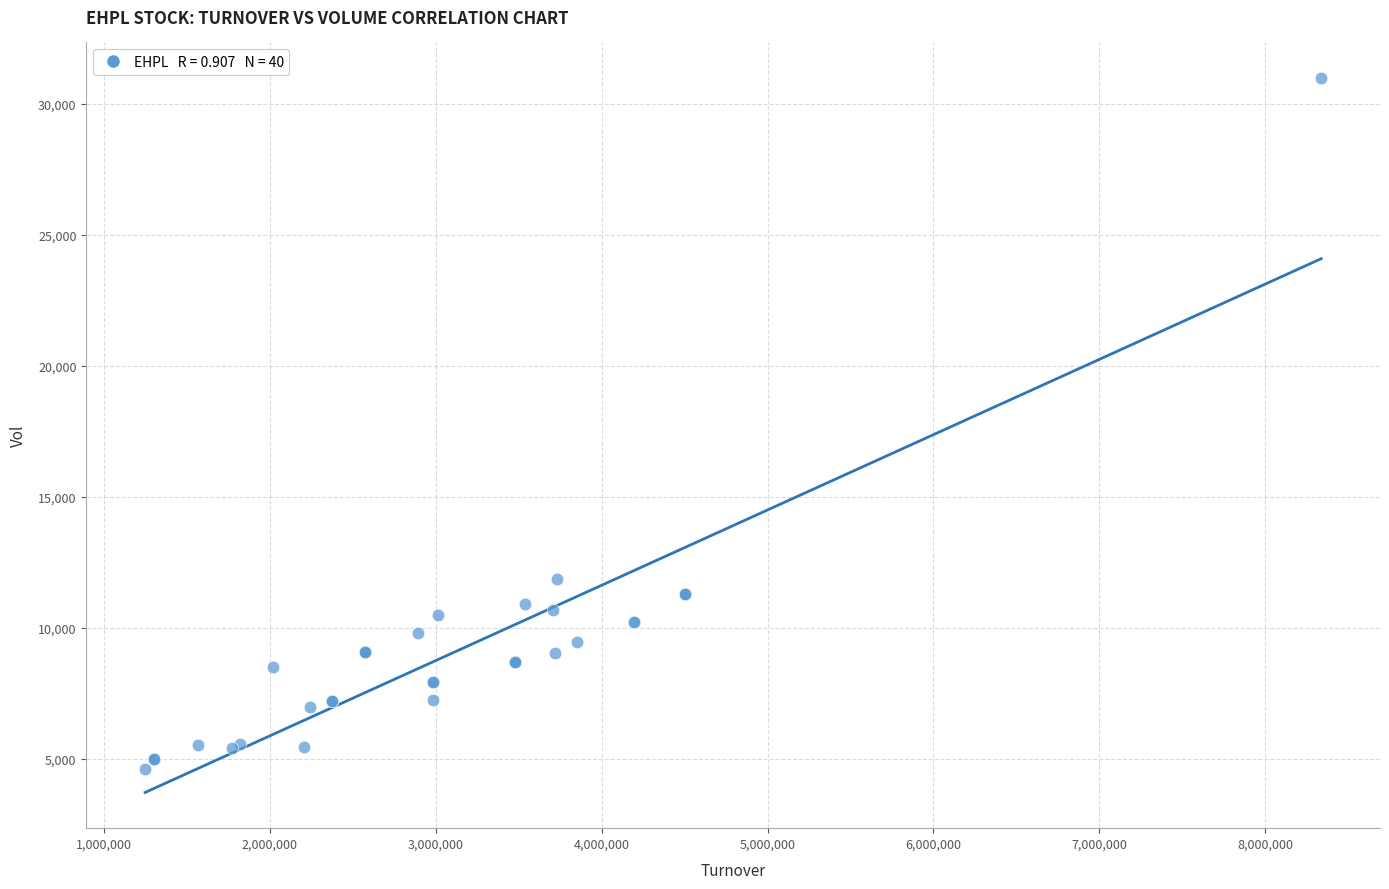

What Y value in the scatter plot is closest to 17801?

11845